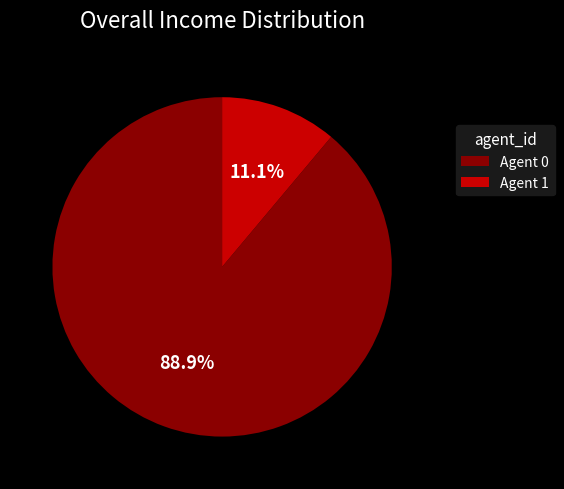

How many segments does this pie chart have?

2